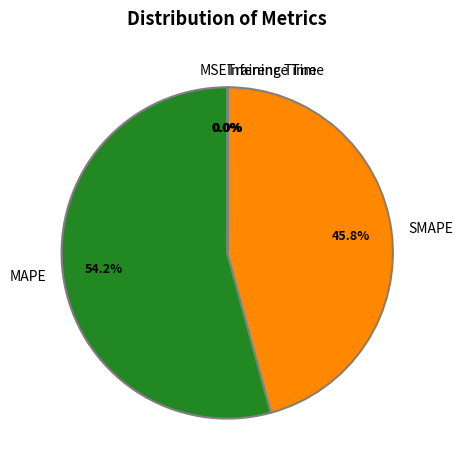

Which category has the biggest portion of the pie?

MAPE